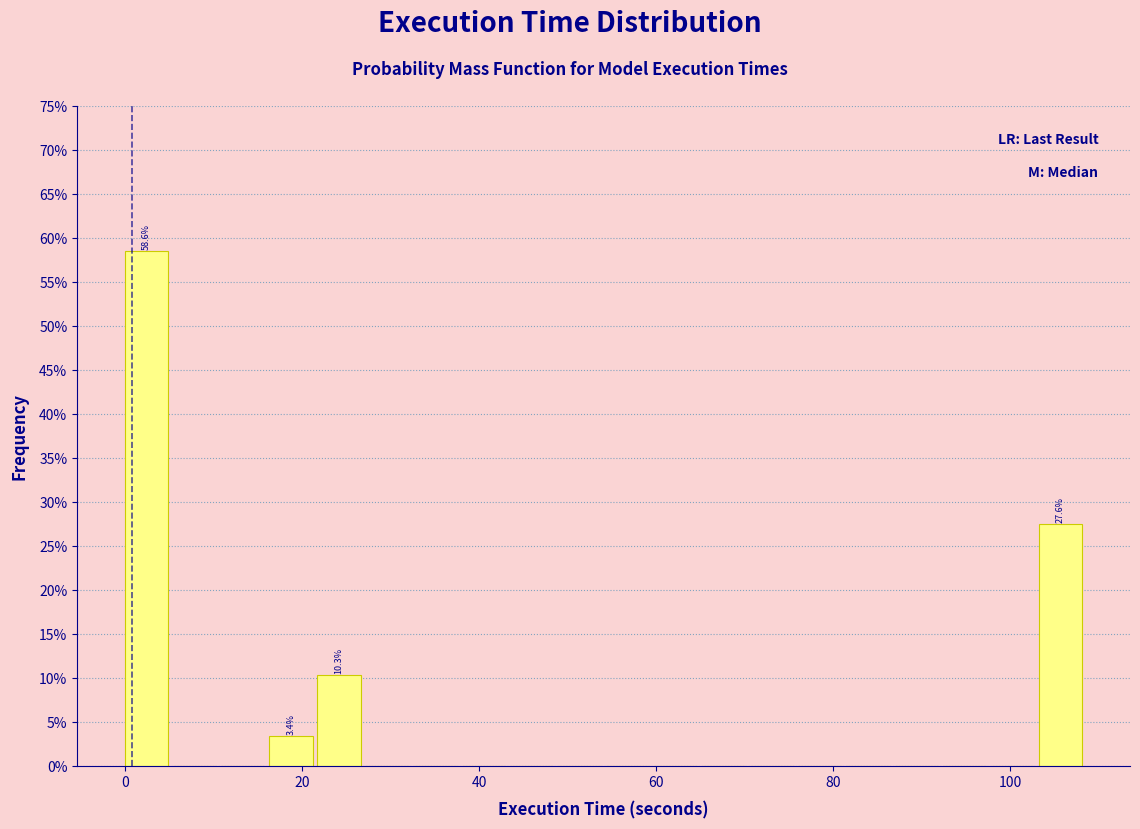

Read against the x-axis, roughly where is the centre of the tallest bar?

2